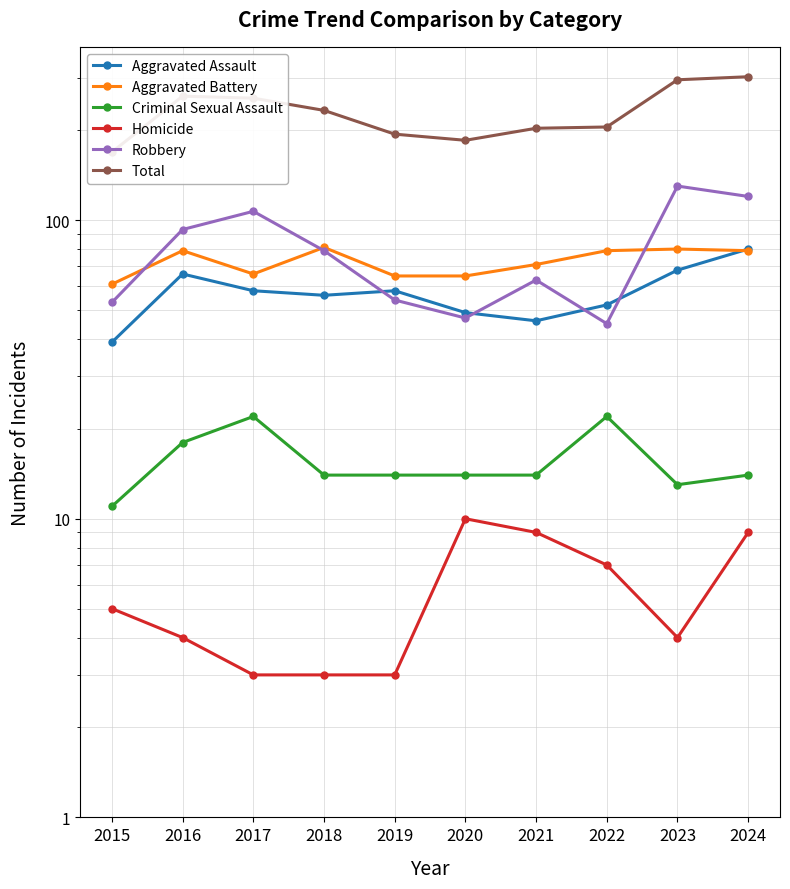

Where is the first local minimum for Robbery?

2020